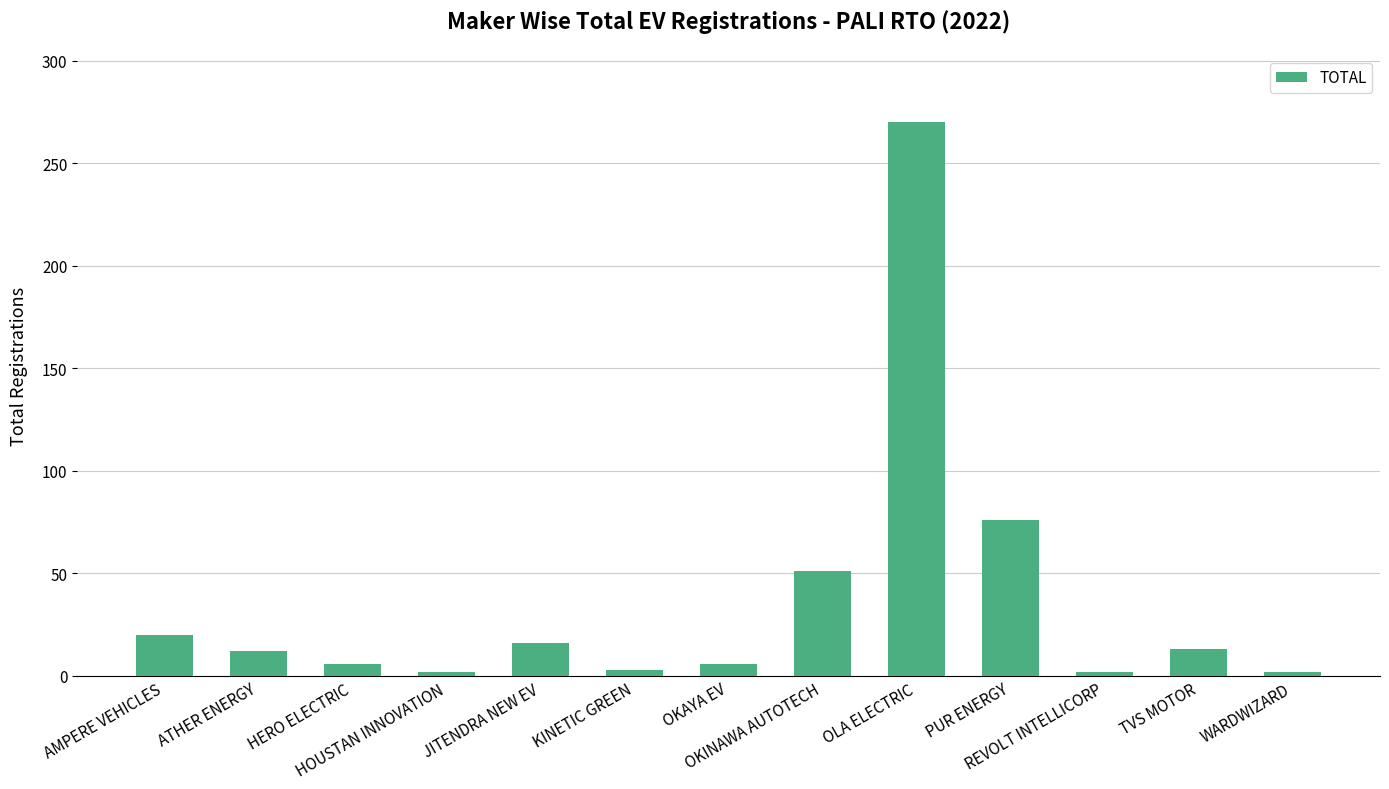

What is the average value?

37